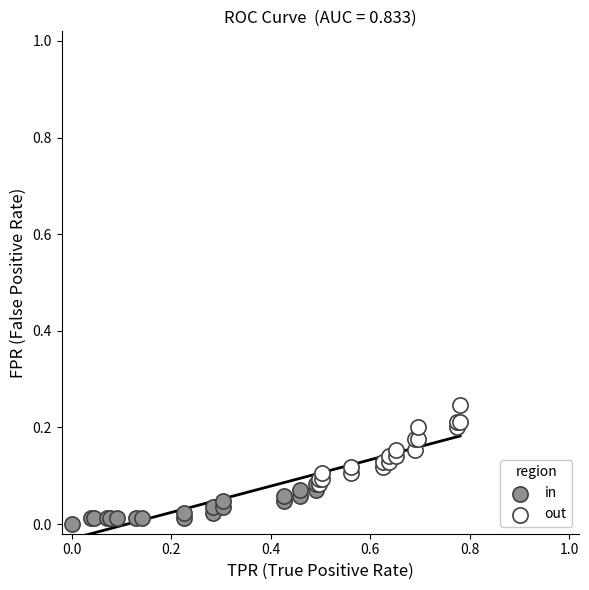

Which series contains the highest Y value?

out